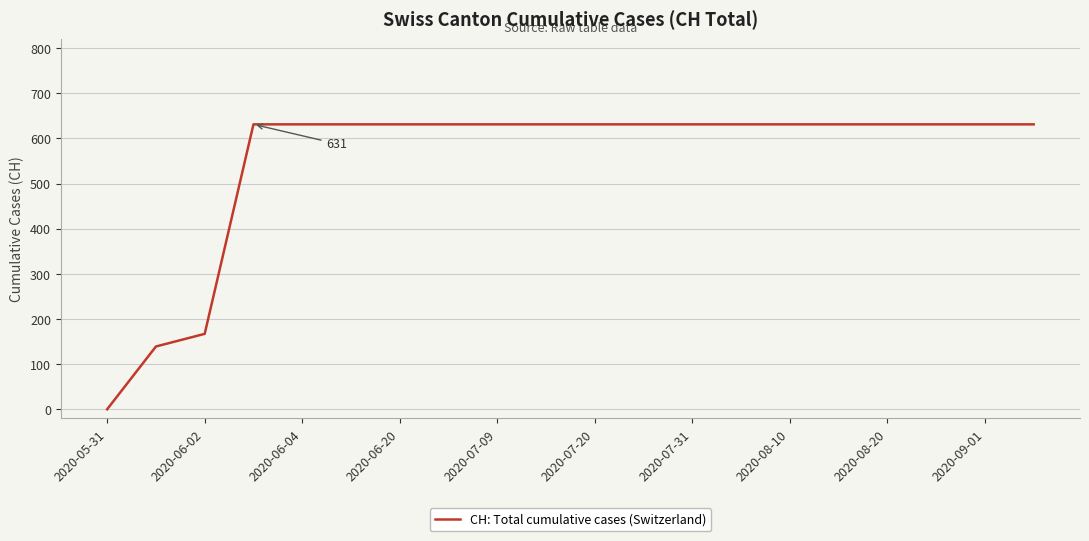

How many lines are shown in the chart?

1